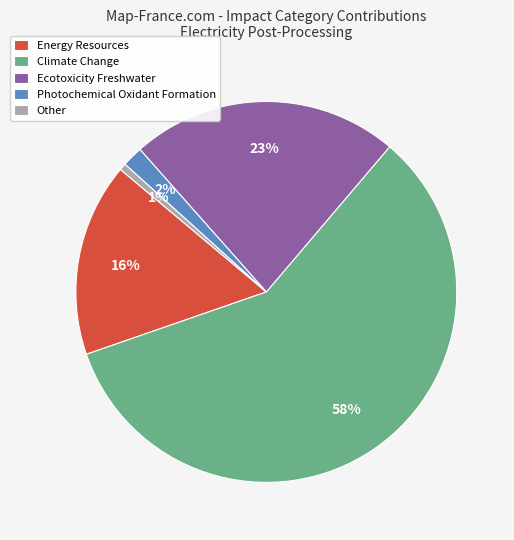

True or false: Photochemical Oxidant Formation accounts for 2% of the total.

True